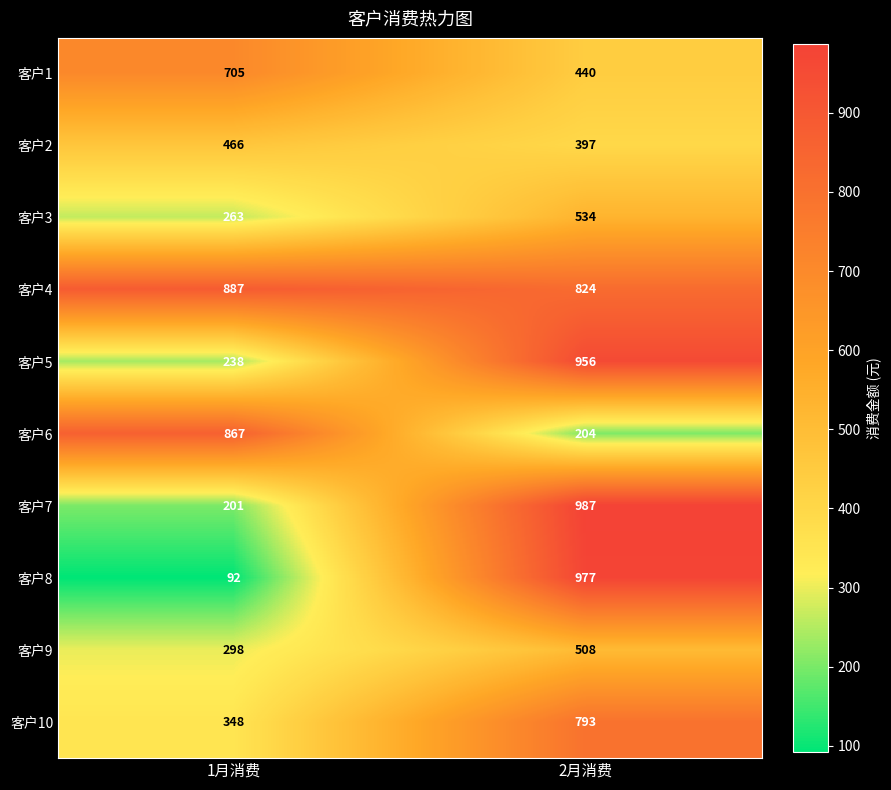

List the series in order of their peak value, lowest first.

客户2, 客户9, 客户3, 客户1, 客户10, 客户6, 客户4, 客户5, 客户8, 客户7